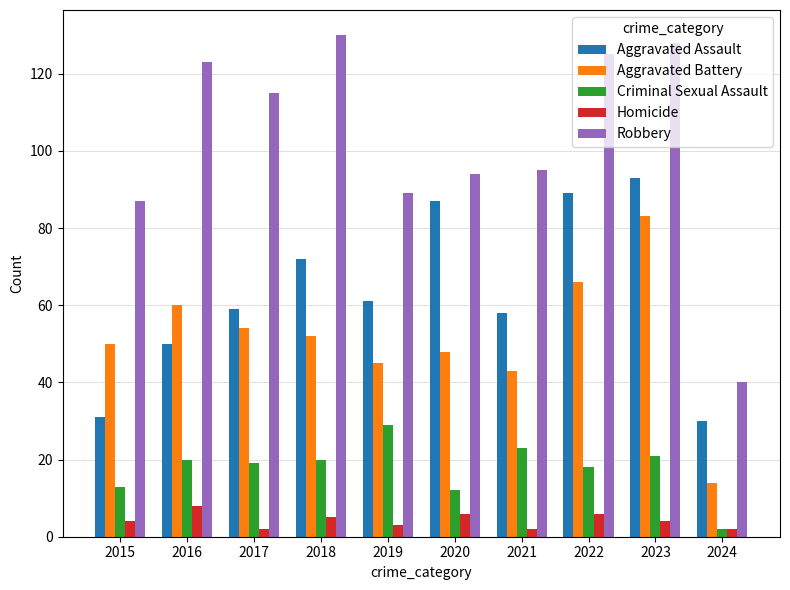

What are all the series names shown in the legend?

Aggravated Assault, Aggravated Battery, Criminal Sexual Assault, Homicide, Robbery